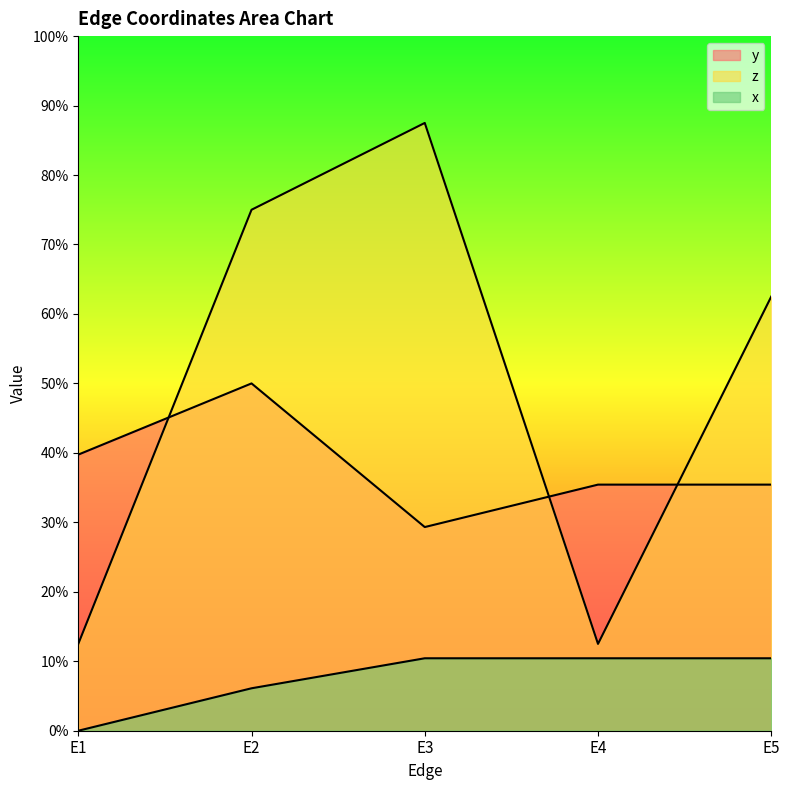

List the series in order of their overall mean, lowest first.

x, y, z